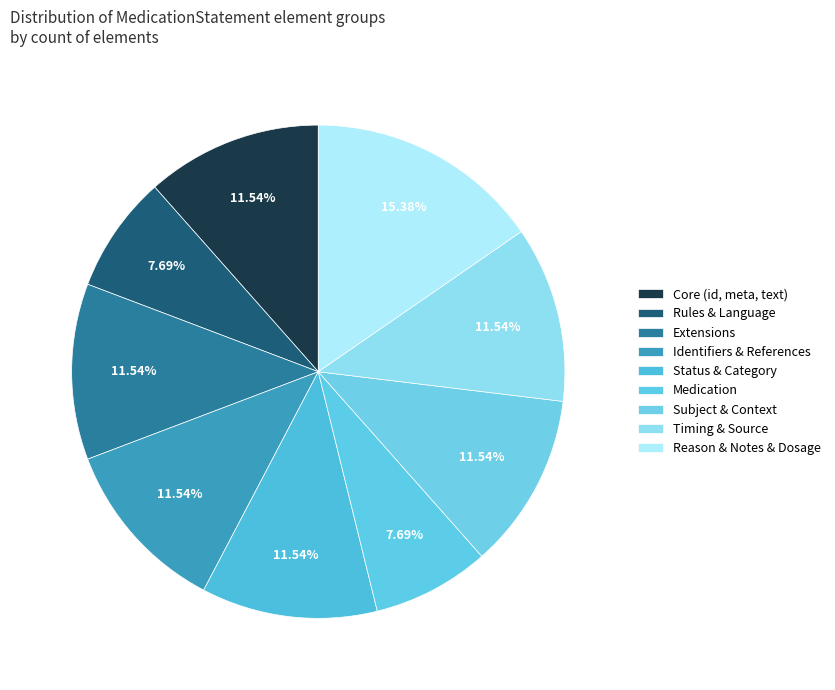

How many segments does this pie chart have?

9